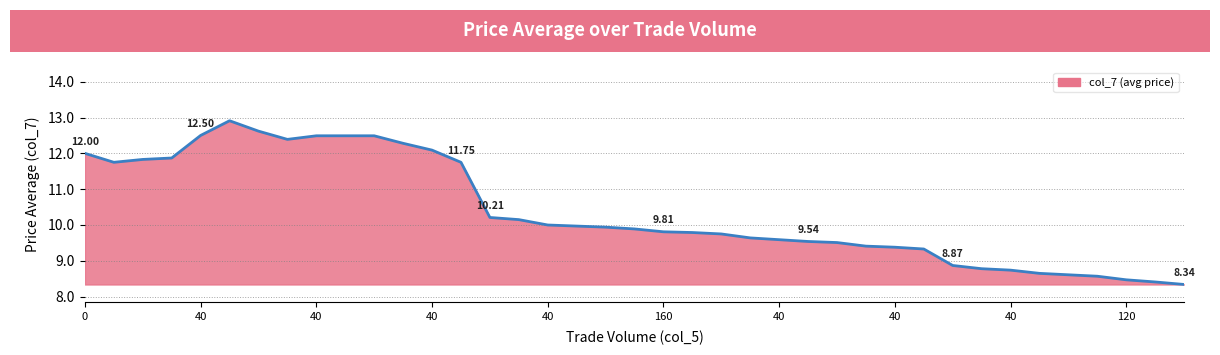

What is the ratio of the value at 40 to the value at 40?

1.0